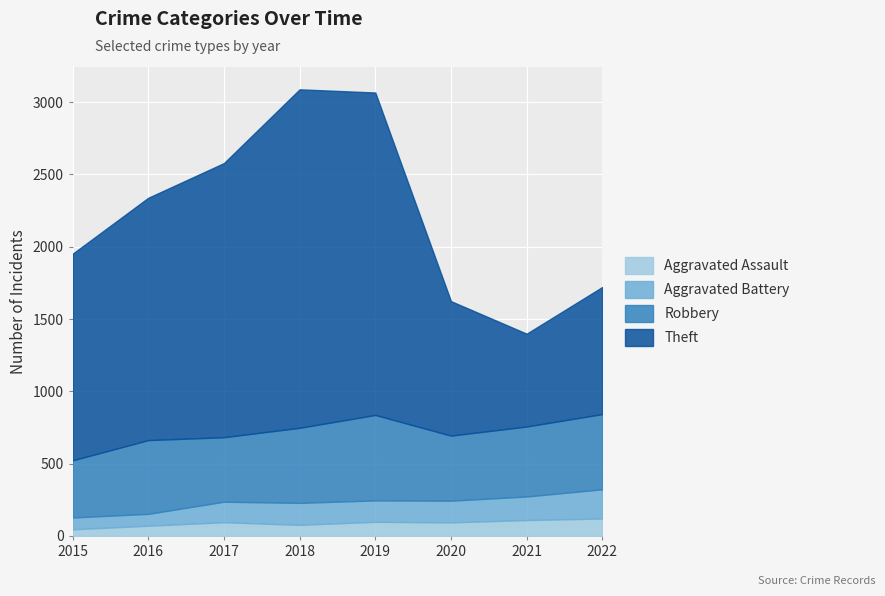

What are all the series names shown in the legend?

Aggravated Assault, Aggravated Battery, Robbery, Theft